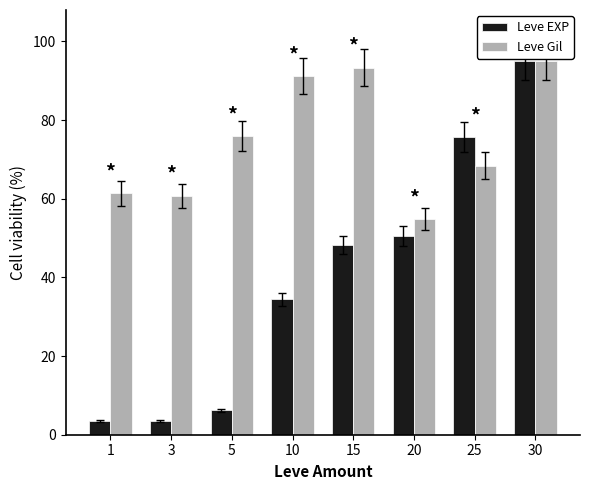

Rank the series by their average value, from lowest to highest.

Leve EXP, Leve Gil